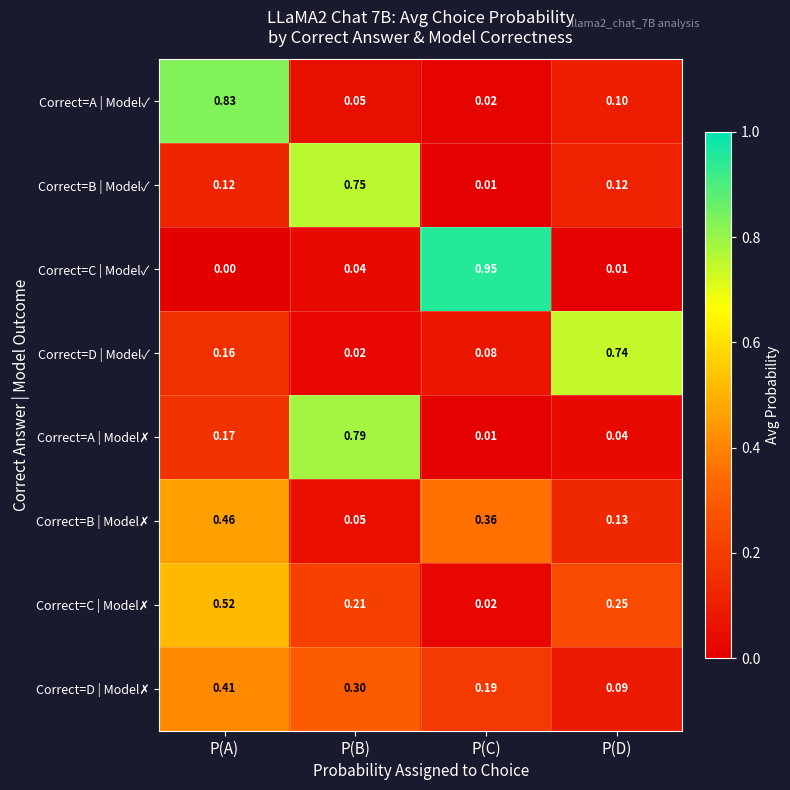

Which label corresponds to the smallest value in the chart?

P(A)